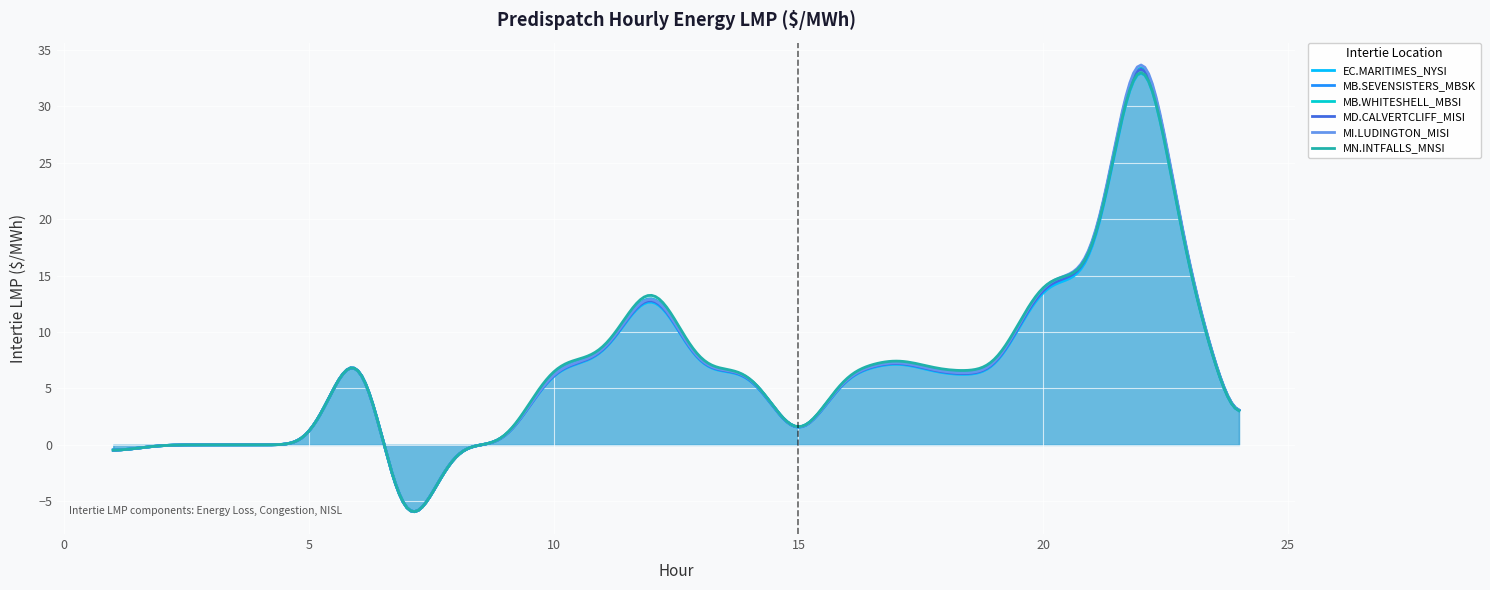

What is the value of the MB.SEVENSISTERS_MBSK:LMP point at the 17th from the left?

7.6